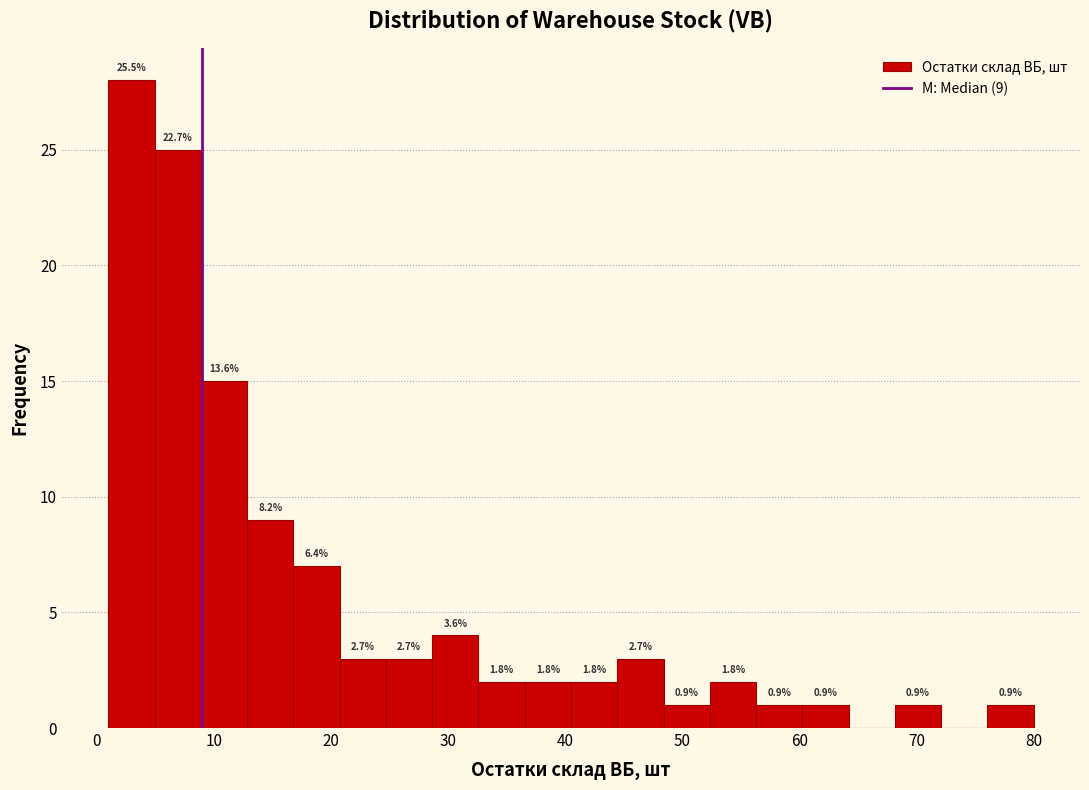

Read against the x-axis, roughly where is the centre of the tallest bar?

3